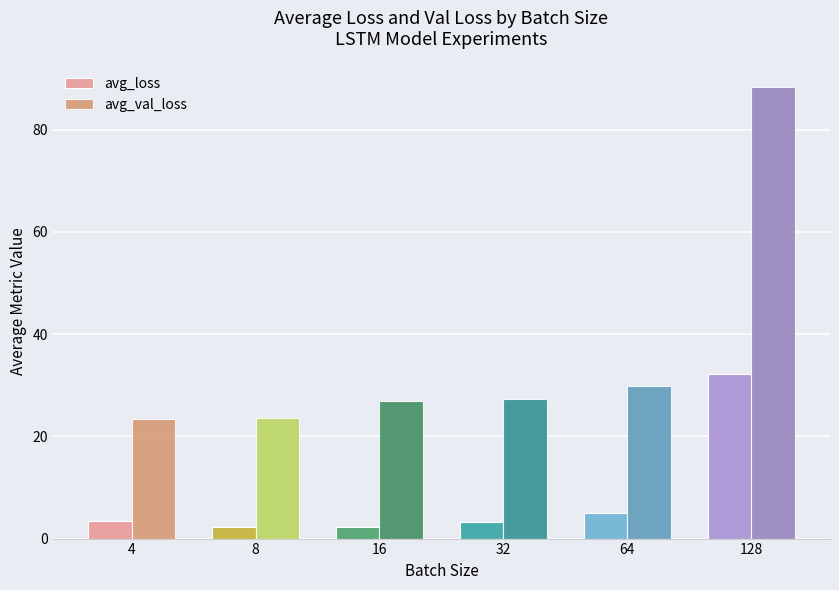

What is the value of the avg_loss bar at the 6th from the left?

32.1